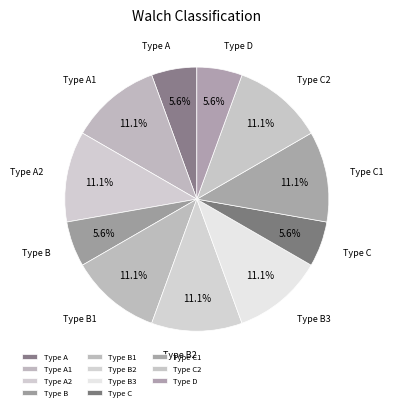

What is the ratio of the value at Type B1 to the value at Type A2?

1.0